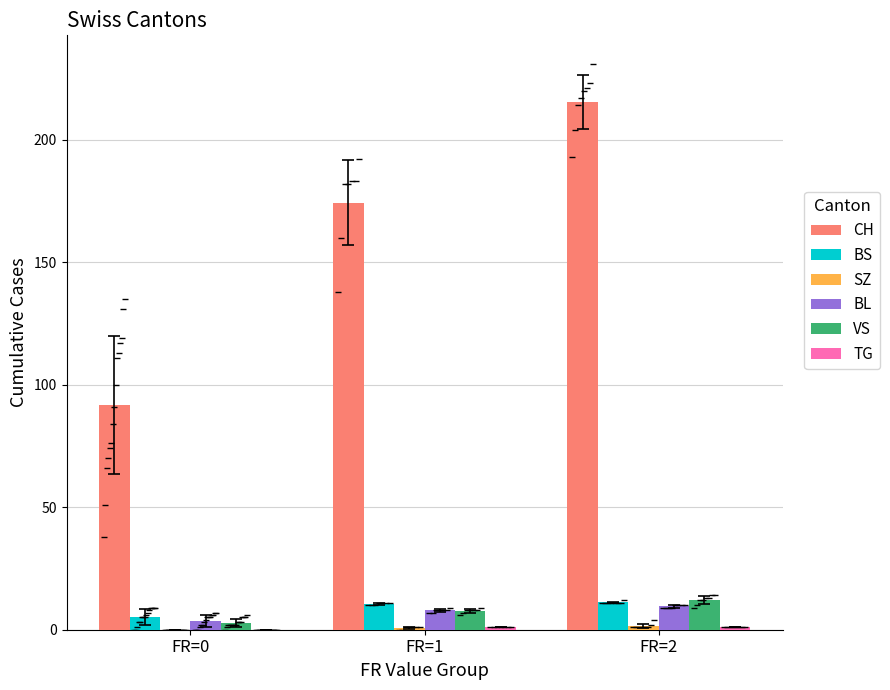

Count the number of data series in this chart.

6